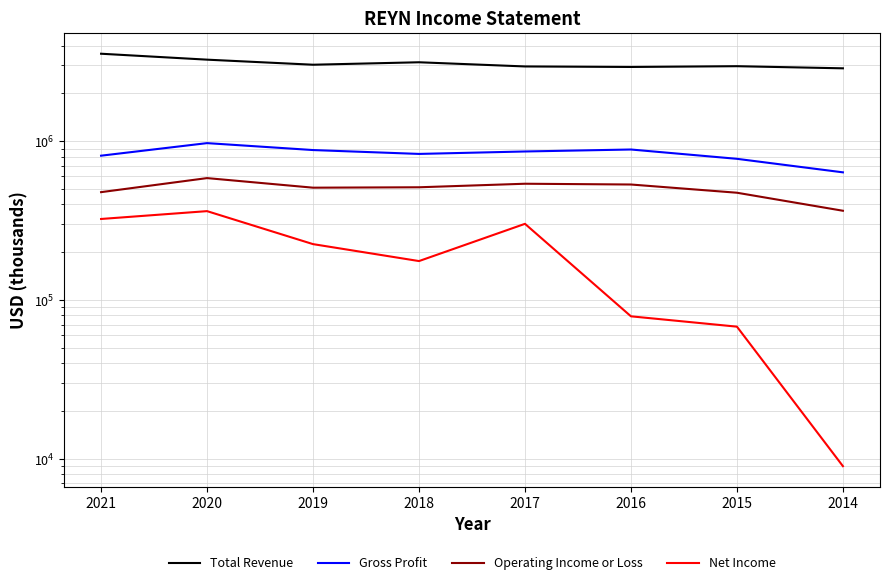

How many data points in Net Income are above 225000?

3